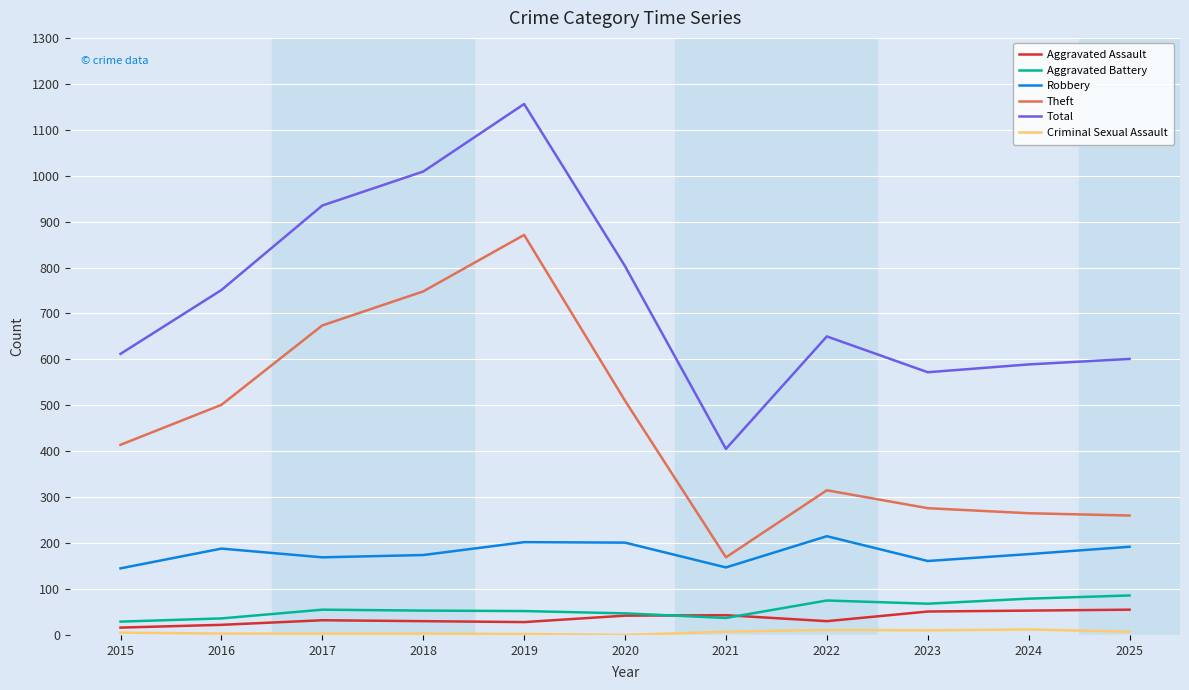

True or false: Aggravated Battery and Robbery cross at least once.

False